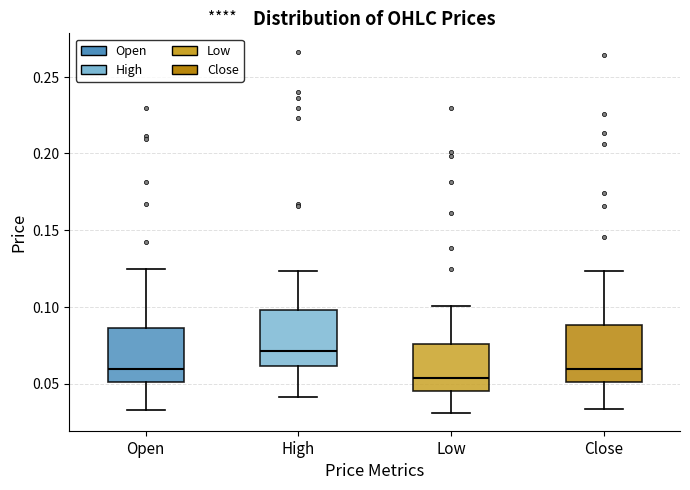

Where is the lower edge of the box for Close on the y-axis? The values are not printed on the chart, so give them approximately, as read against the axis.

0.050